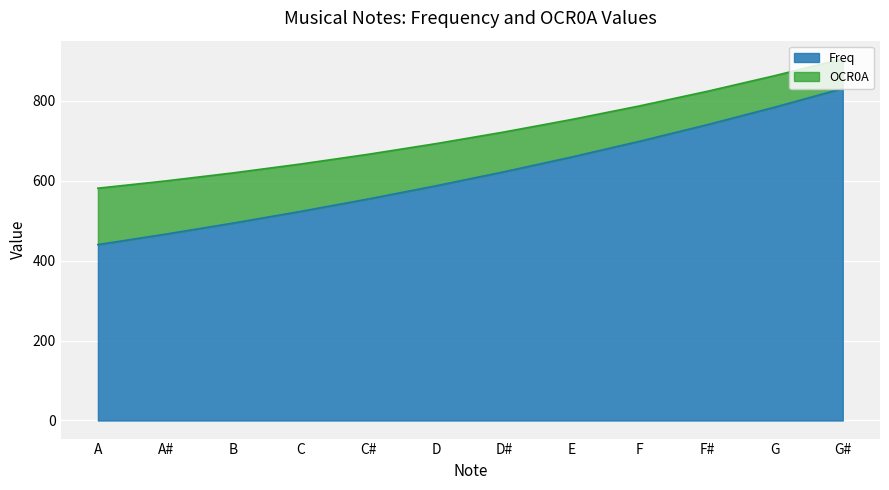

How many values exceed 622?

6